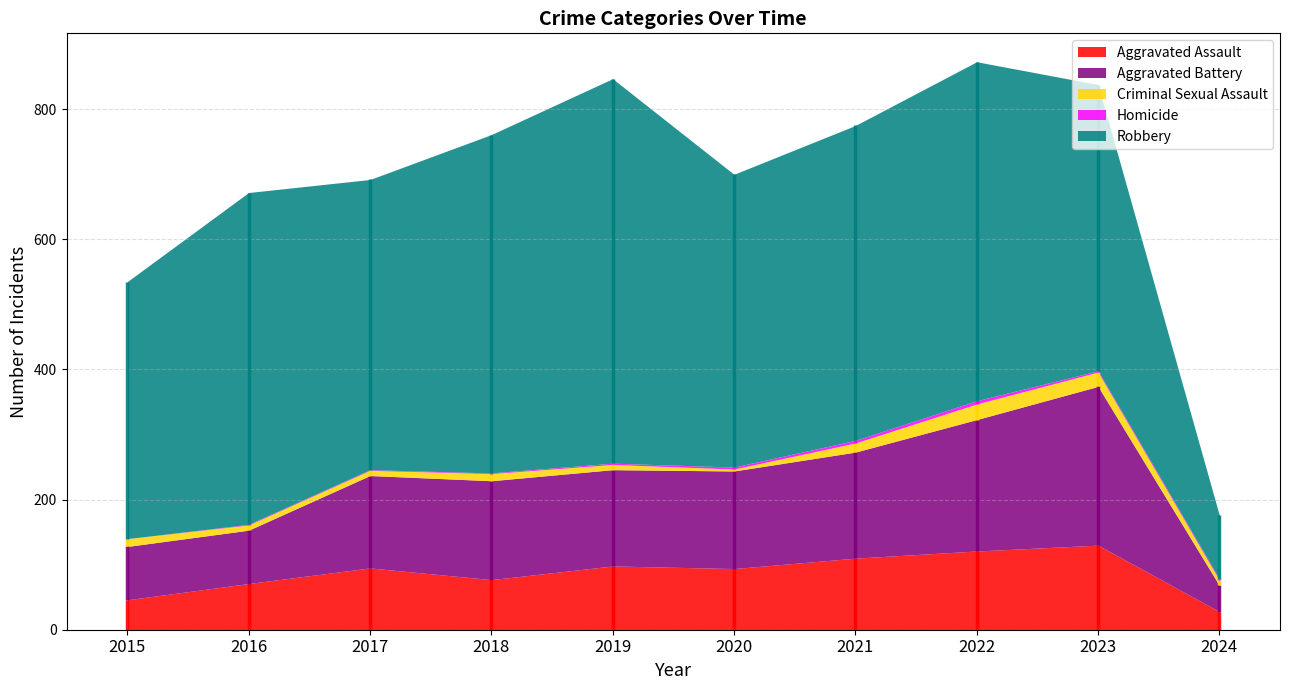

Which series has the largest range (max minus min)?

Robbery